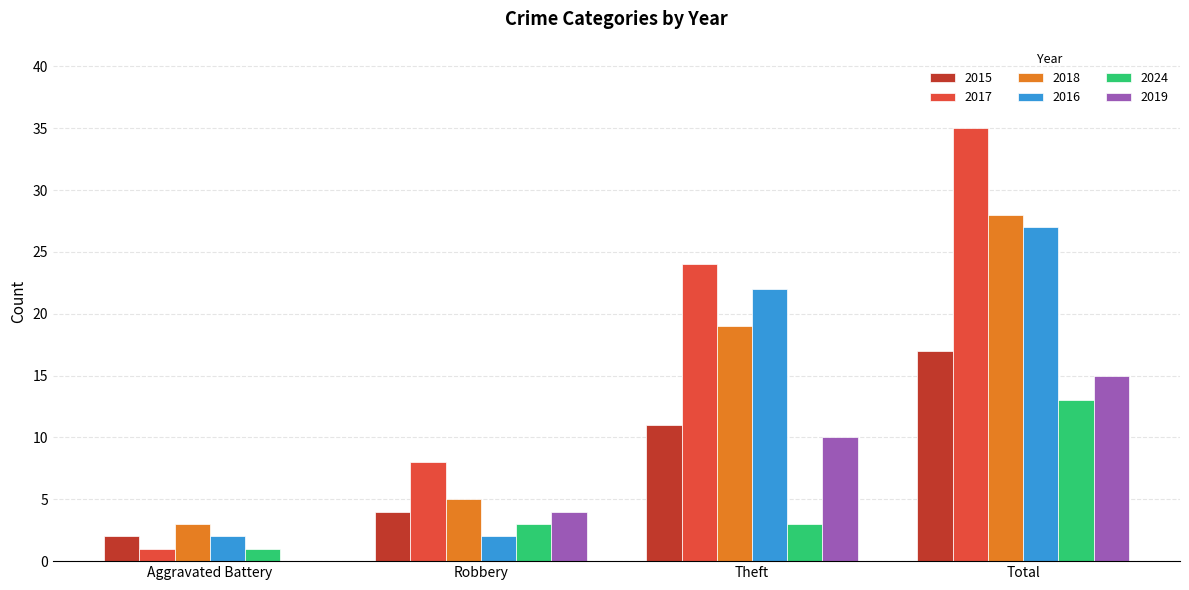

What is the difference between the 2018 values at Aggravated Battery and Robbery?

2